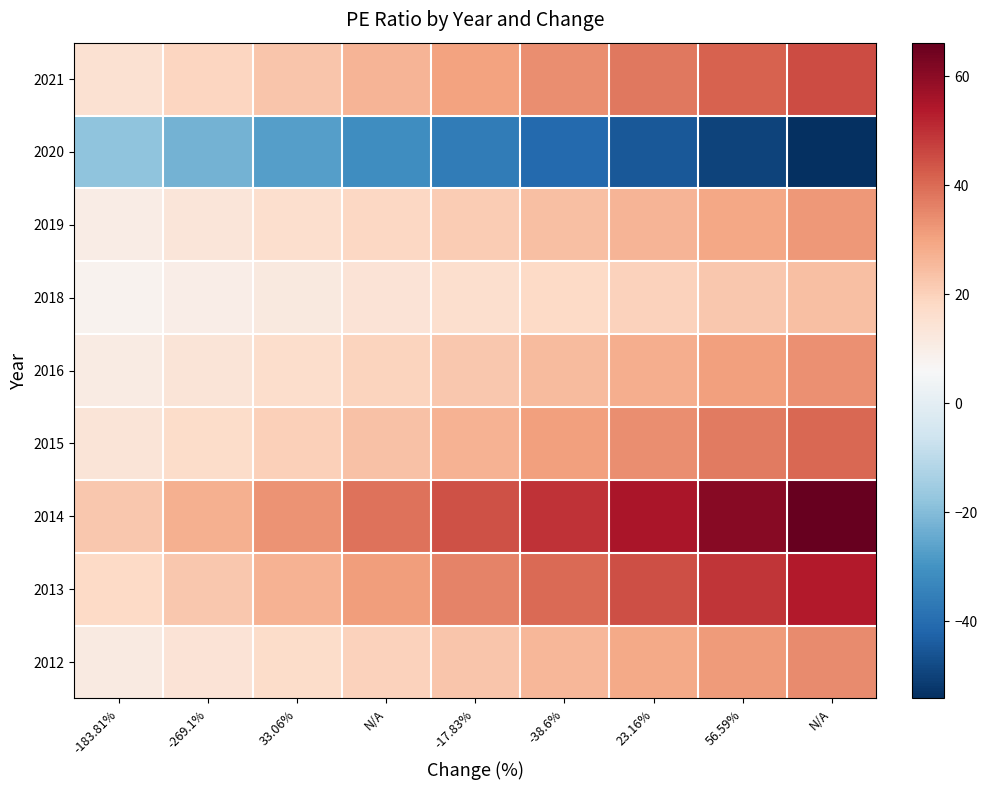

Reading left to right, list all the values displayed in this chart.

2021: -183.81%=15.1	-269.1%=18.9	33.06%=22.6	N/A=26.4	-17.83%=30.2	-38.6%=34.0	23.16%=37.8	56.59%=41.5	N/A=45.3
2020: -183.81%=-18.1	-269.1%=-22.6	33.06%=-27.1	N/A=-31.6	-17.83%=-36.1	-38.6%=-40.6	23.16%=-45.1	56.59%=-49.6	N/A=-54.2
2019: -183.81%=10.7	-269.1%=13.3	33.06%=16.0	N/A=18.6	-17.83%=21.3	-38.6%=24.0	23.16%=26.6	56.59%=29.3	N/A=32.0
2018: -183.81%=8.0	-269.1%=10.0	33.06%=12.0	N/A=14.0	-17.83%=16.0	-38.6%=18.0	23.16%=20.0	56.59%=22.0	N/A=24.0
2016: -183.81%=11.1	-269.1%=13.9	33.06%=16.6	N/A=19.4	-17.83%=22.2	-38.6%=25.0	23.16%=27.8	56.59%=30.5	N/A=33.3
2015: -183.81%=13.6	-269.1%=16.9	33.06%=20.3	N/A=23.7	-17.83%=27.1	-38.6%=30.5	23.16%=33.9	56.59%=37.3	N/A=40.7
2014: -183.81%=22.1	-269.1%=27.6	33.06%=33.1	N/A=38.6	-17.83%=44.1	-38.6%=49.6	23.16%=55.1	56.59%=60.6	N/A=66.2
2013: -183.81%=17.9	-269.1%=22.4	33.06%=26.8	N/A=31.3	-17.83%=35.8	-38.6%=40.3	23.16%=44.8	56.59%=49.2	N/A=53.7
2012: -183.81%=11.4	-269.1%=14.3	33.06%=17.2	N/A=20.0	-17.83%=22.9	-38.6%=25.8	23.16%=28.6	56.59%=31.5	N/A=34.3